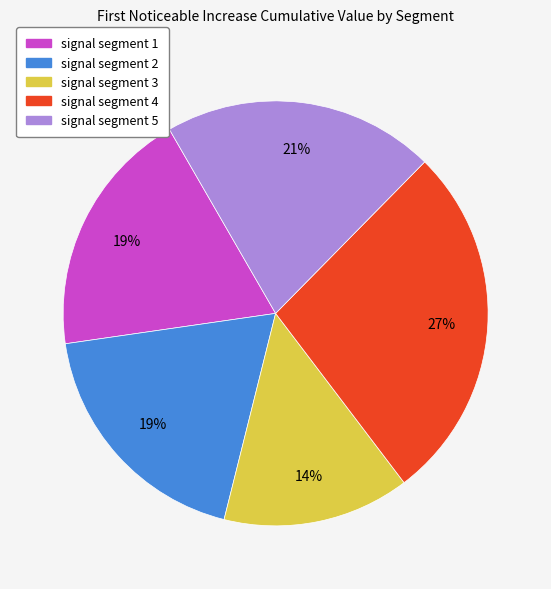

To the nearest percent, what portion does signal segment 3 represent?

14%